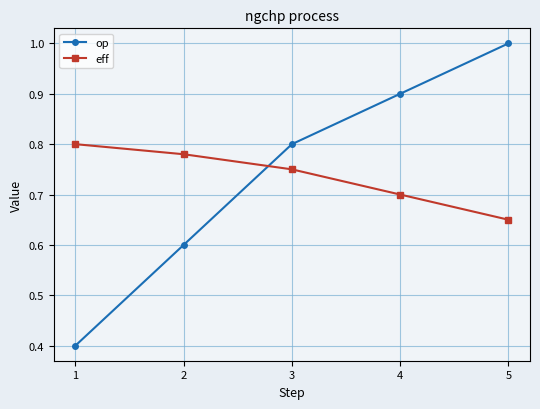

True or false: eff has a value of 0.3 at 4.

False